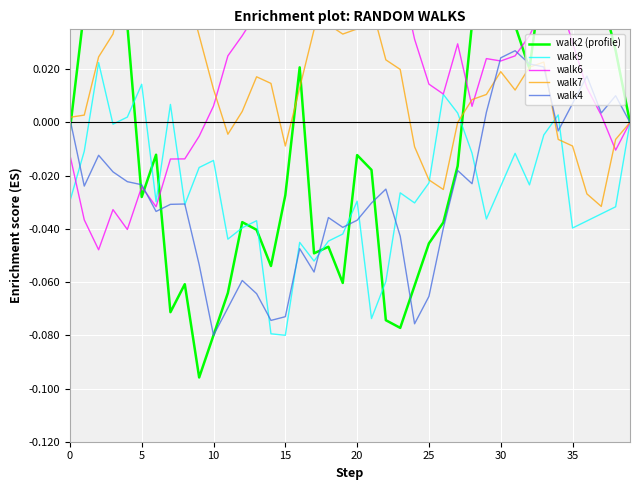

What are all the series names shown in the legend?

walk2 (profile), walk9, walk6, walk7, walk4